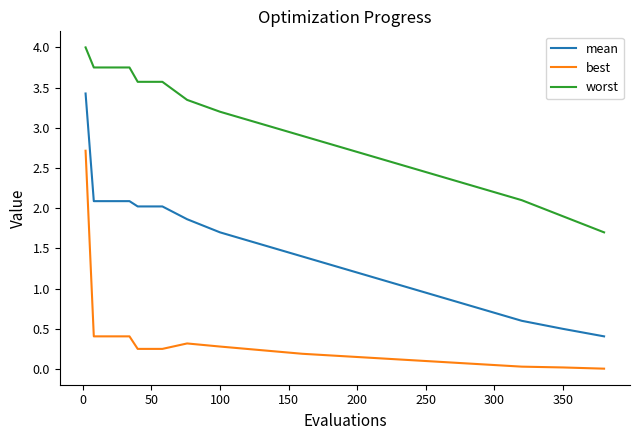

True or false: best and mean intersect in this chart.

False